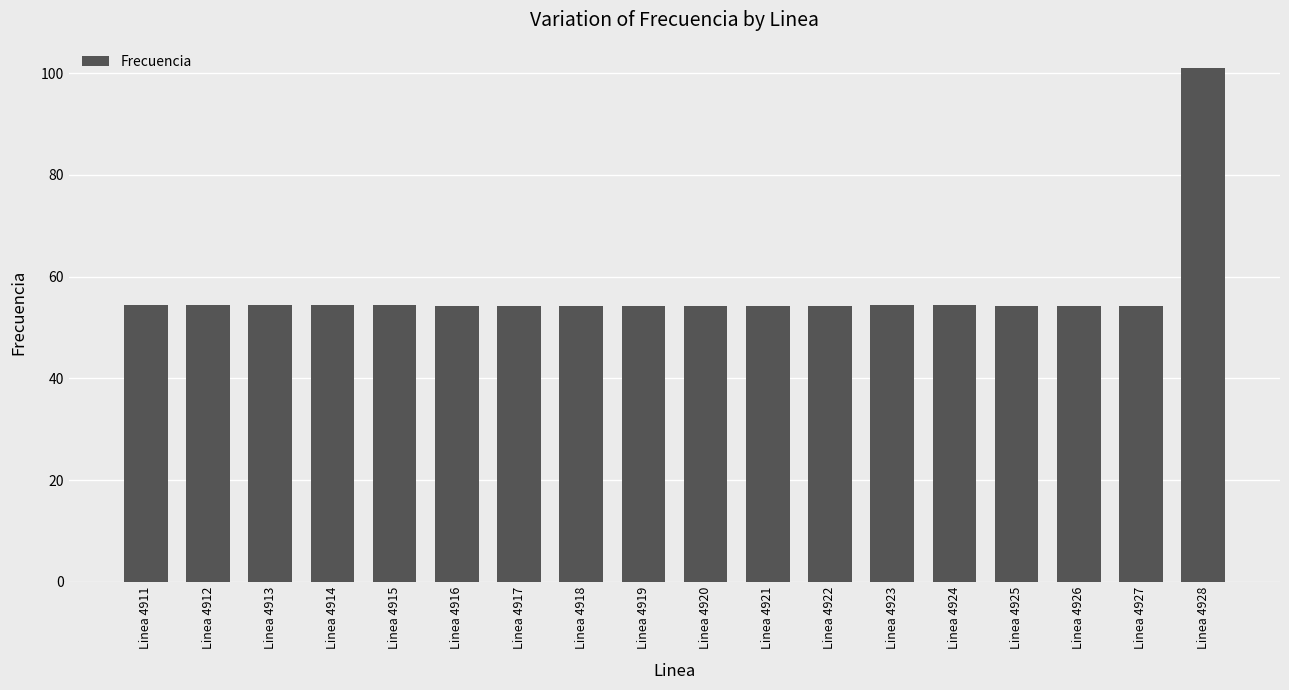

True or false: the data shows 54.3 at Linea 4915.

True